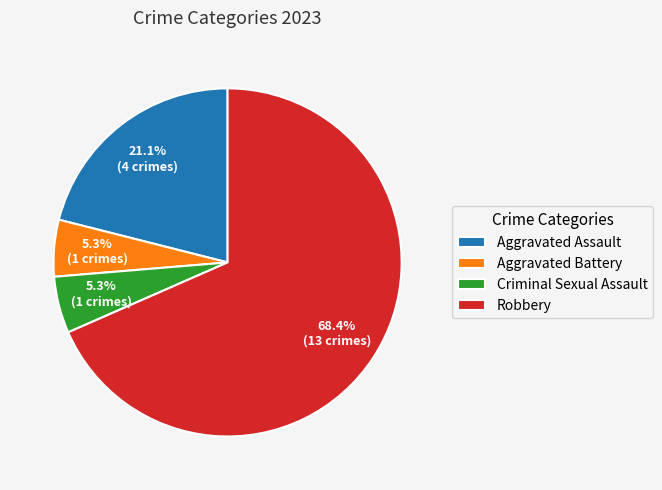

To the nearest percent, what is the difference between the Criminal Sexual Assault and Robbery slice percentages?

63%